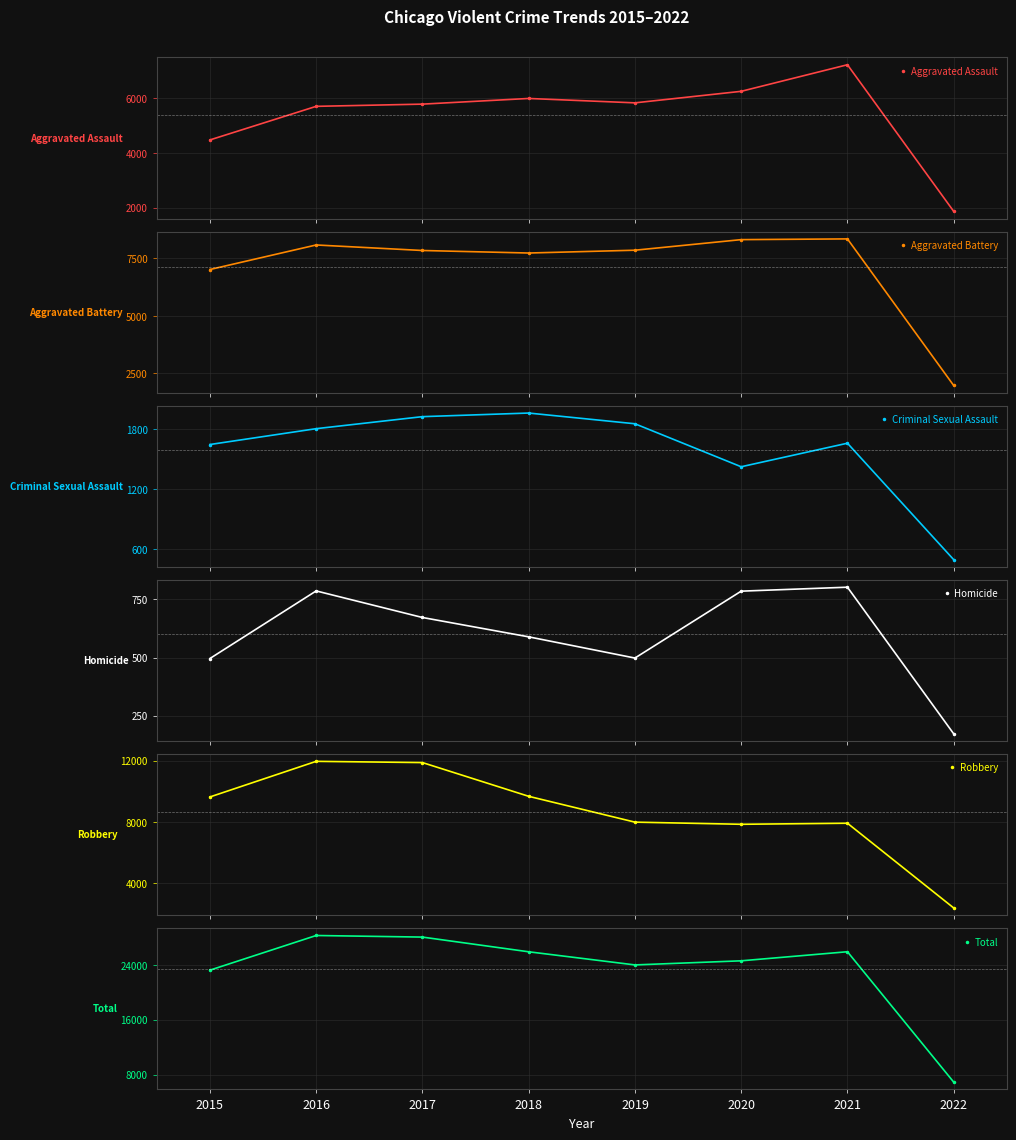

How many data points in Robbery are above 9638?

3